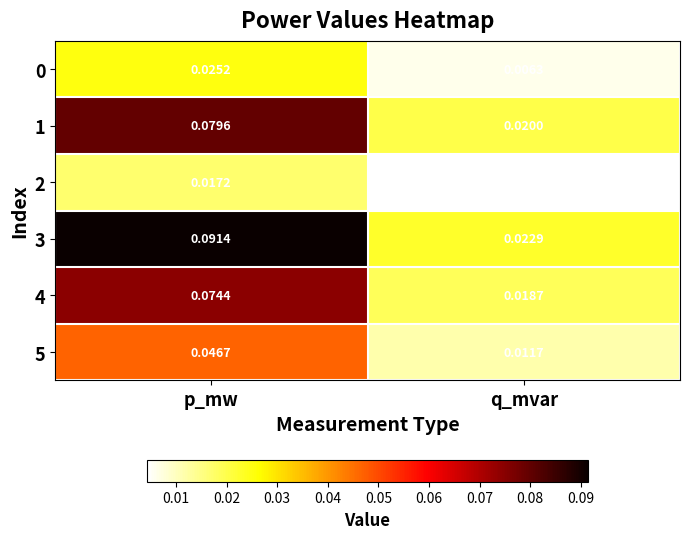

At which label is 4 closest to 0?

q_mvar